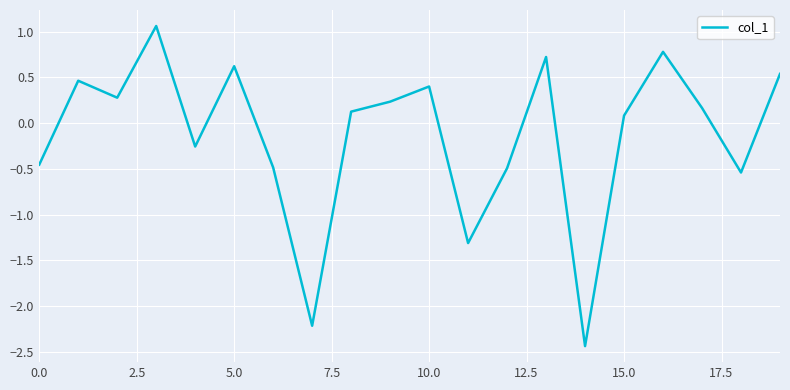

What is the maximum value shown in the chart?

1.1